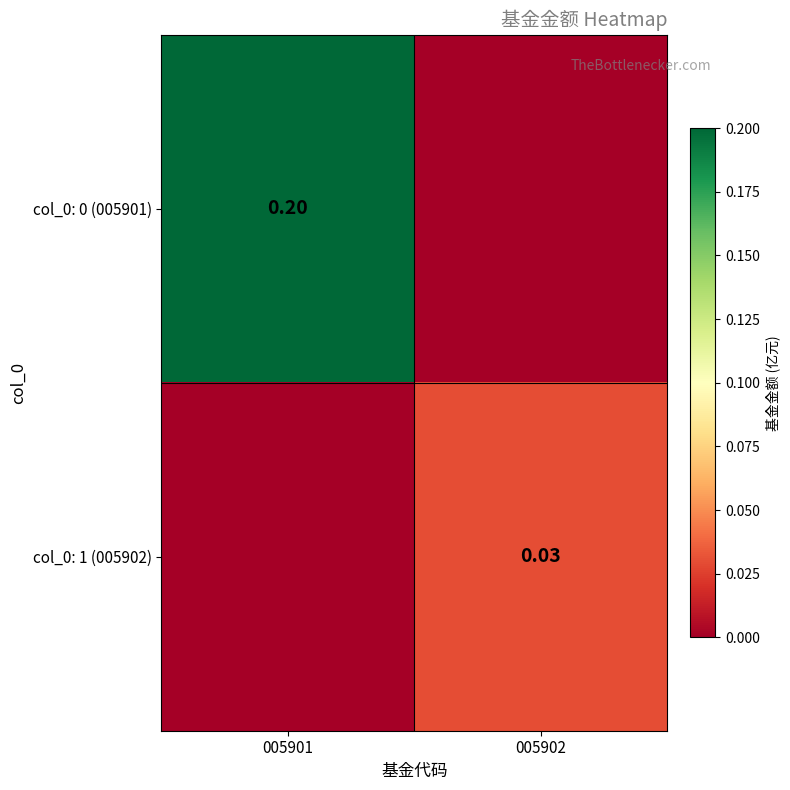

Is the value of col_0: 0 (005901) at 005901 greater than the value of col_0: 1 (005902) at 005902?

Yes